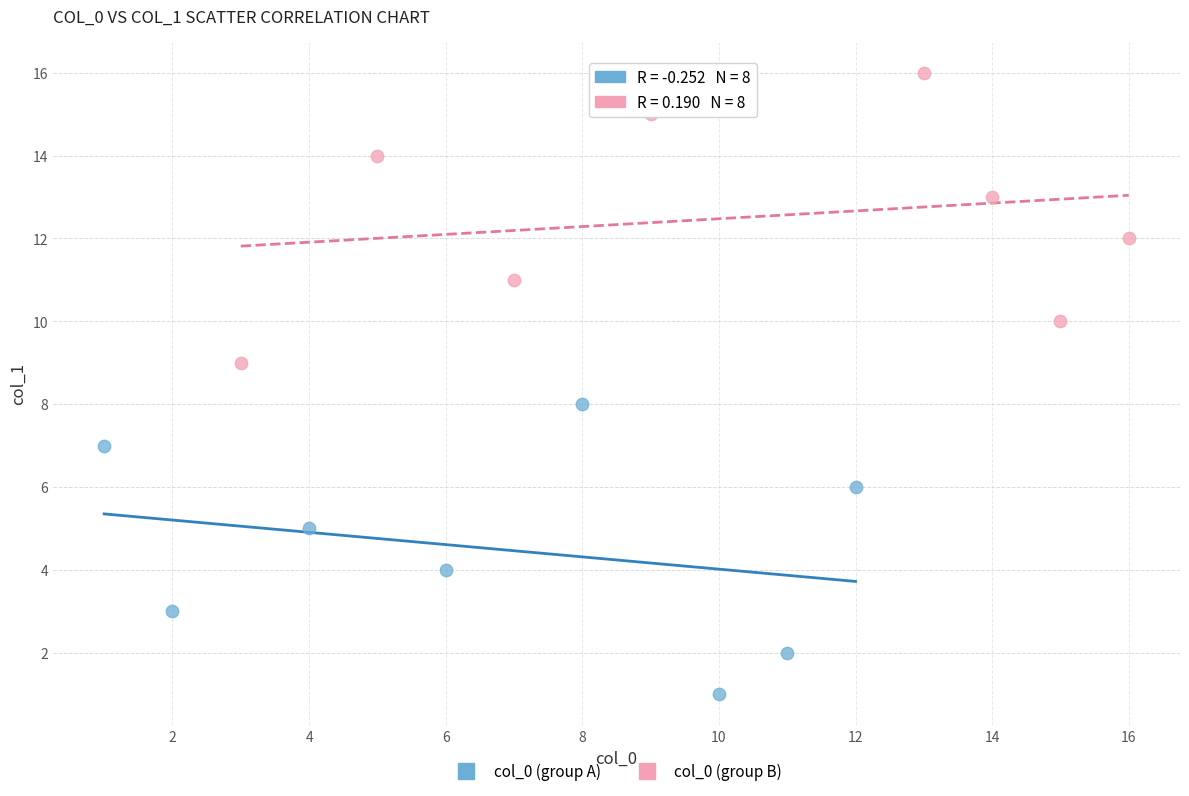

Which series contains the lowest Y value?

col_0 (group A)